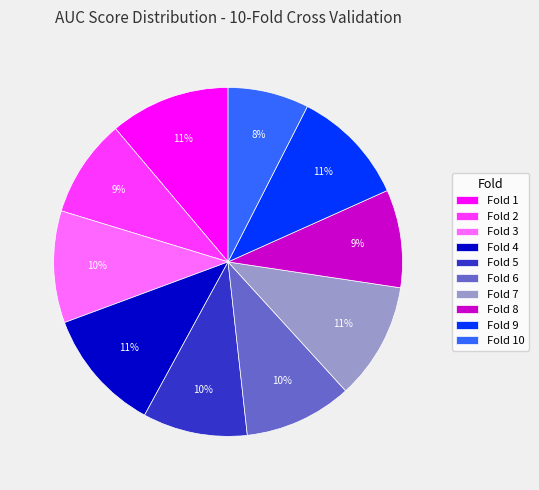

What percentage is the Fold 2 slice, to the nearest percent?

9%